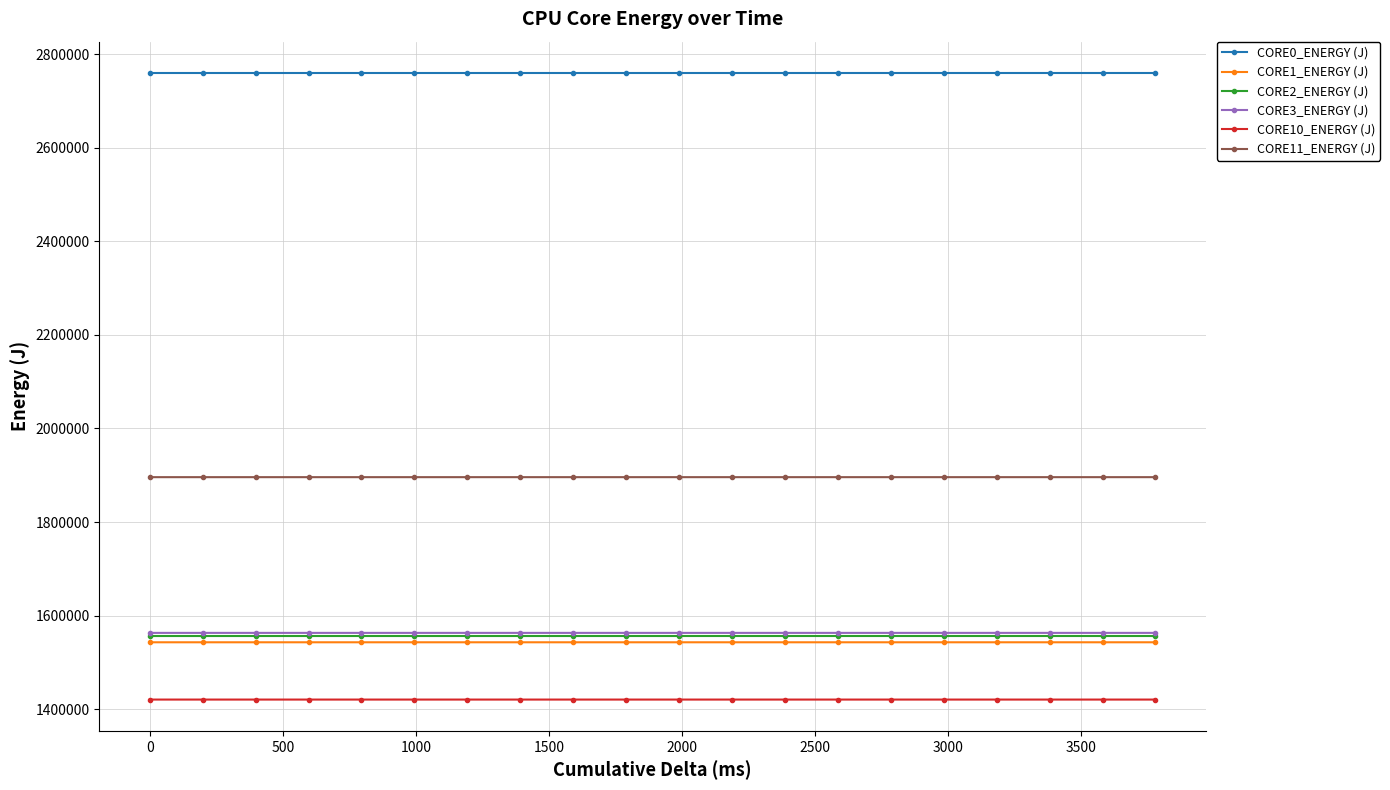

What are all the series names shown in the legend?

CORE0_ENERGY (J), CORE1_ENERGY (J), CORE2_ENERGY (J), CORE3_ENERGY (J), CORE10_ENERGY (J), CORE11_ENERGY (J)